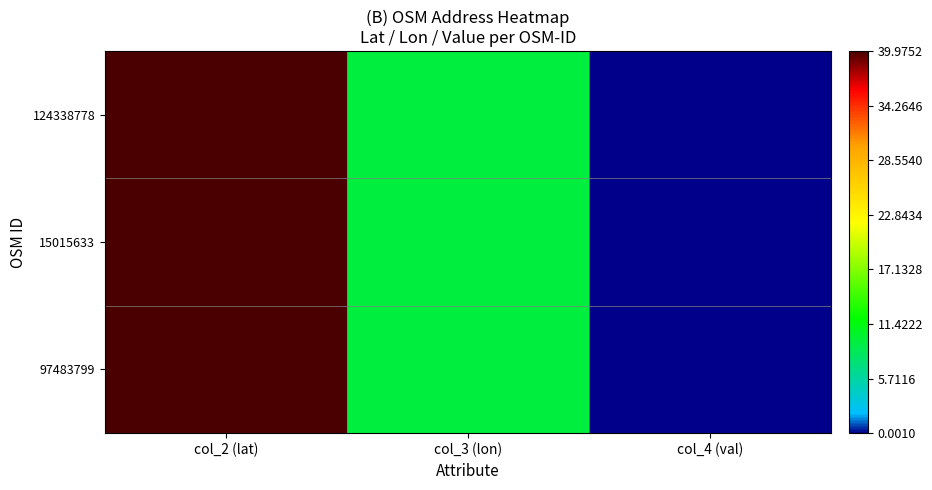

Which series changed the most between col_2 (lat) and col_4 (val)?

15015633